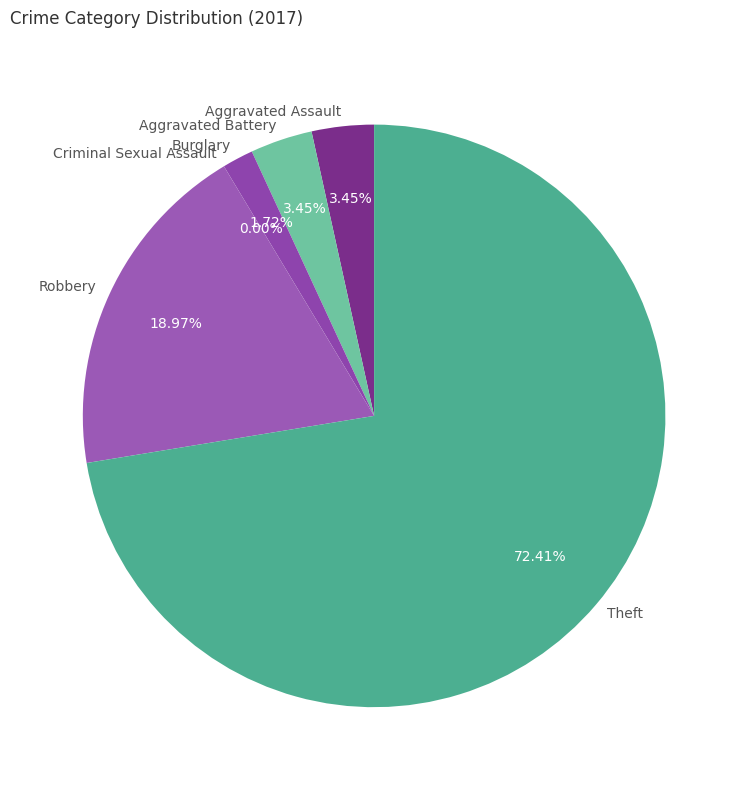

To the nearest percent, what is the combined percentage of Aggravated Battery and Criminal Sexual Assault?

3%